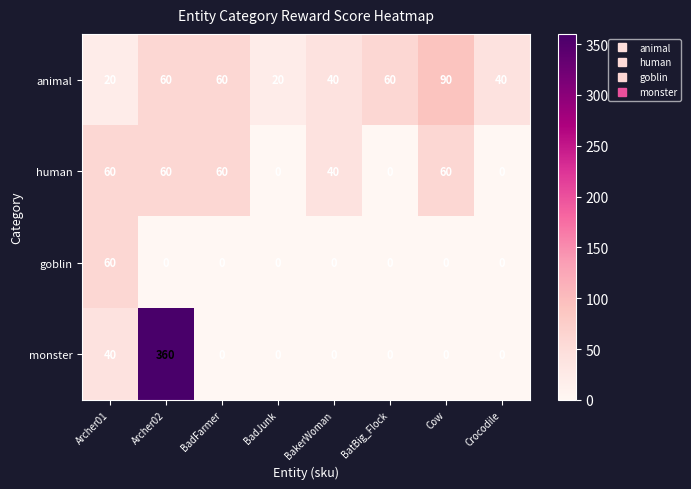

Count the number of categories in the chart.

8